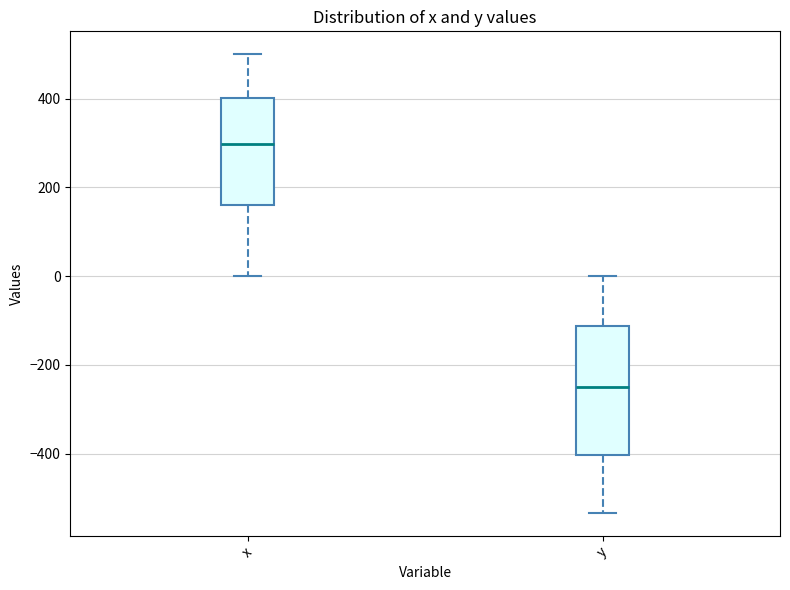

Which box's median line is the lowest?

y